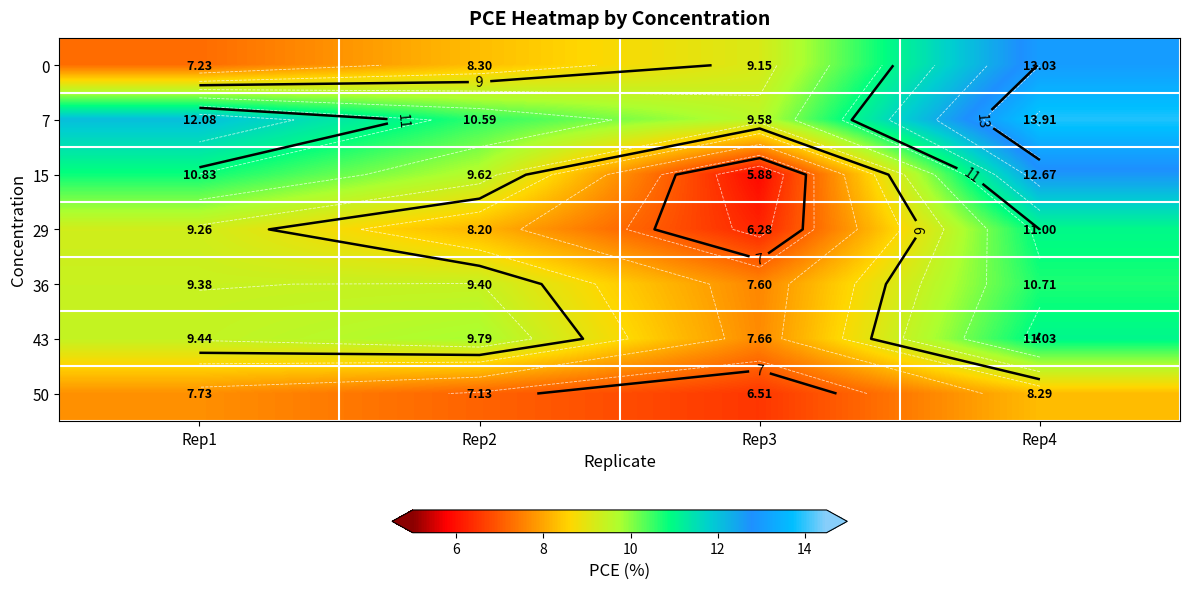

How many 36 values are between 9 and 10?

2